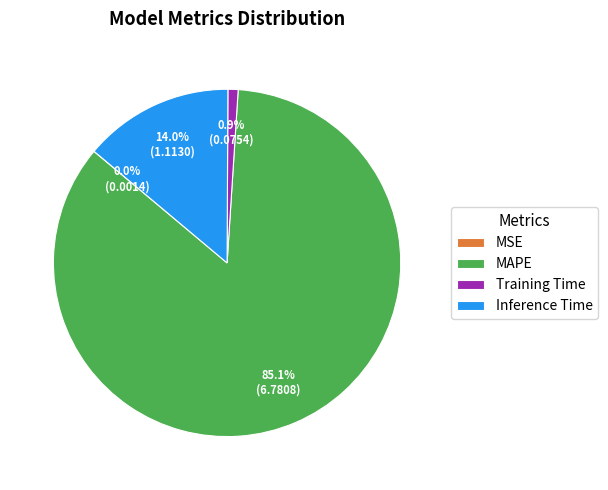

What is the largest slice in the pie chart?

MAPE